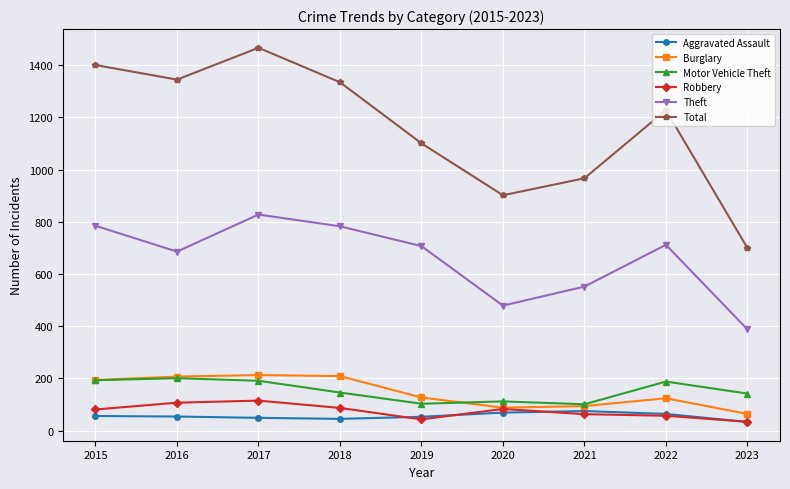

What is the difference between the highest and lowest values at 2020?

833